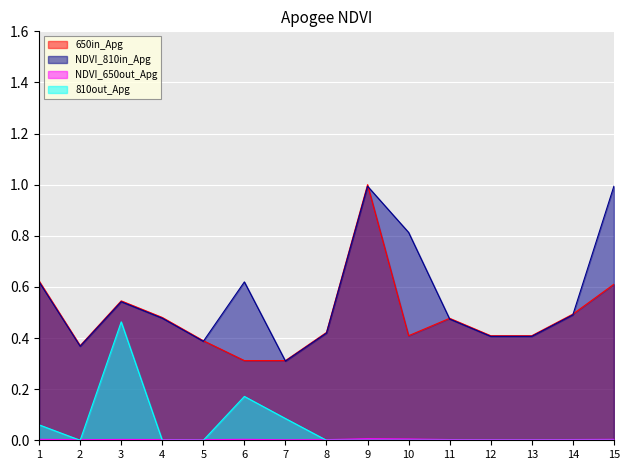

What is the difference between the second highest and minimum values in the NDVI_810in_Apg series?

0.7